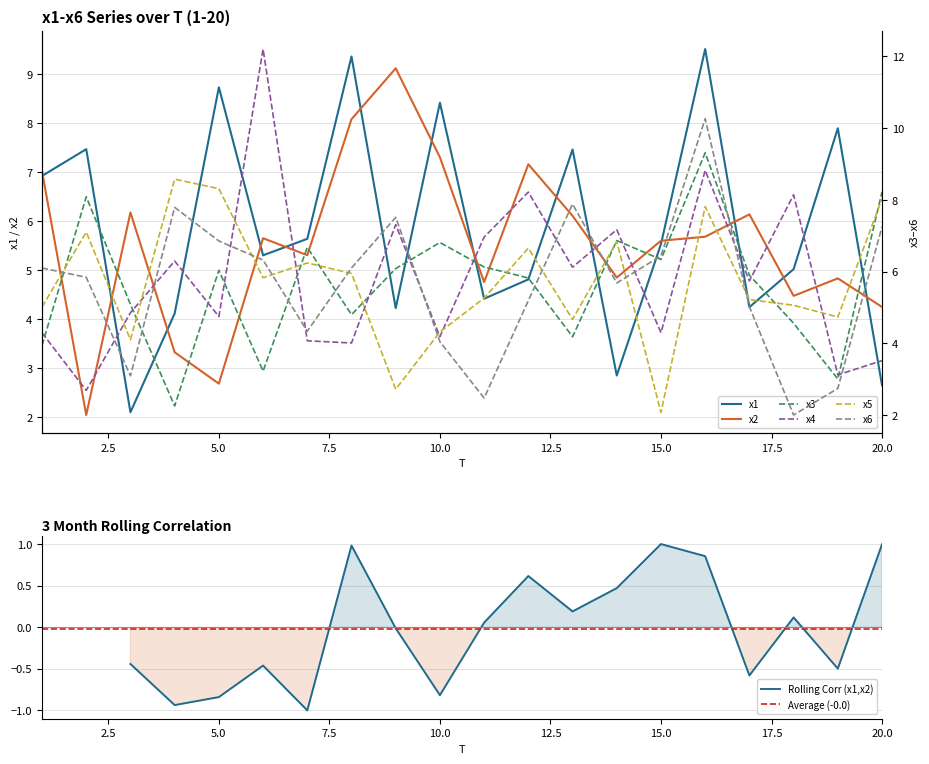

True or false: x1 and x3 cross at least once.

True